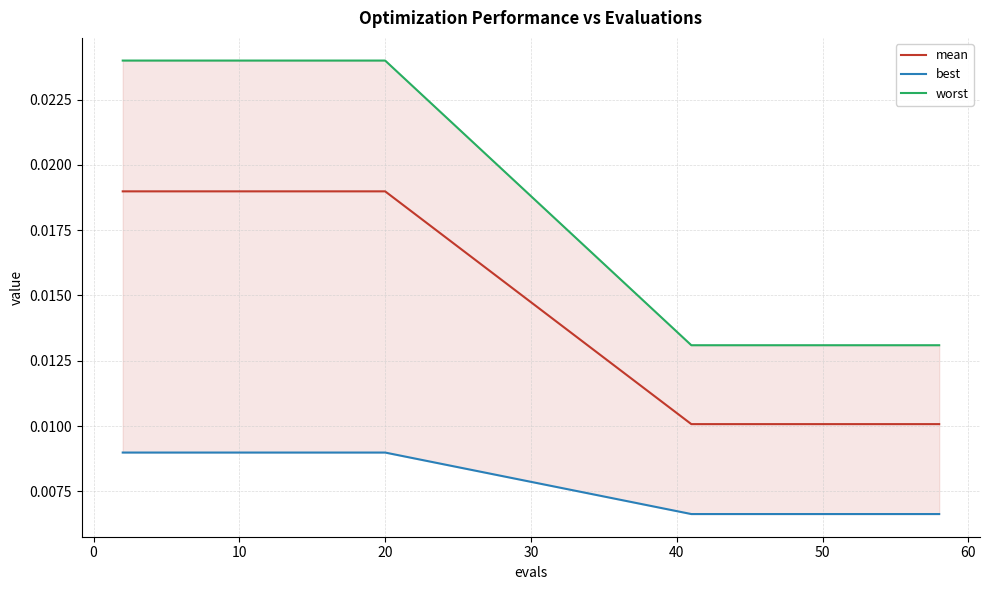

Is the value of worst at 15 greater than the value of mean at 10?

No